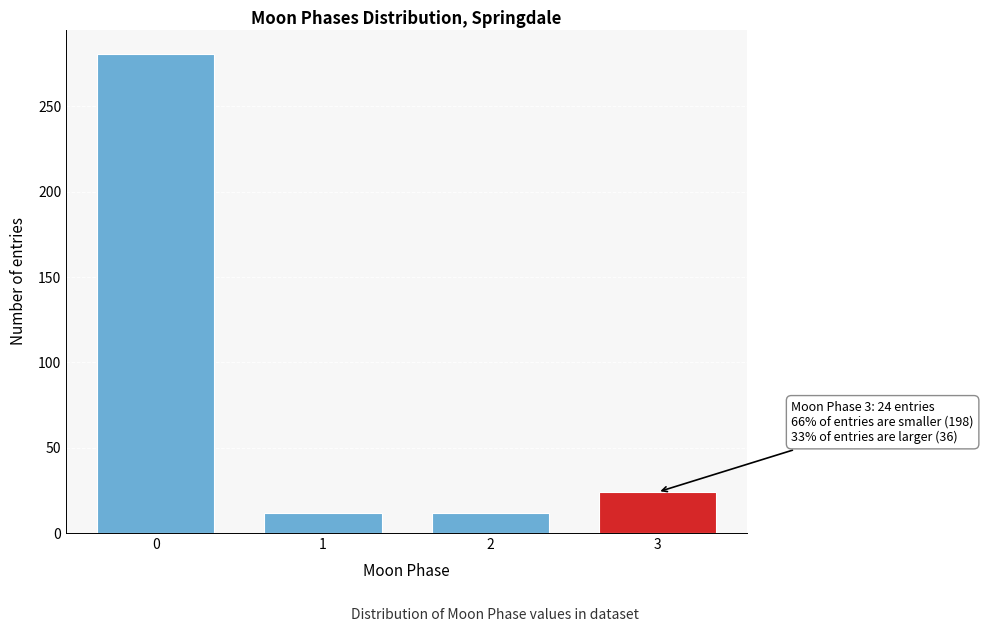

Reading right to left, what are all the values shown in this chart?

24	12	12	281